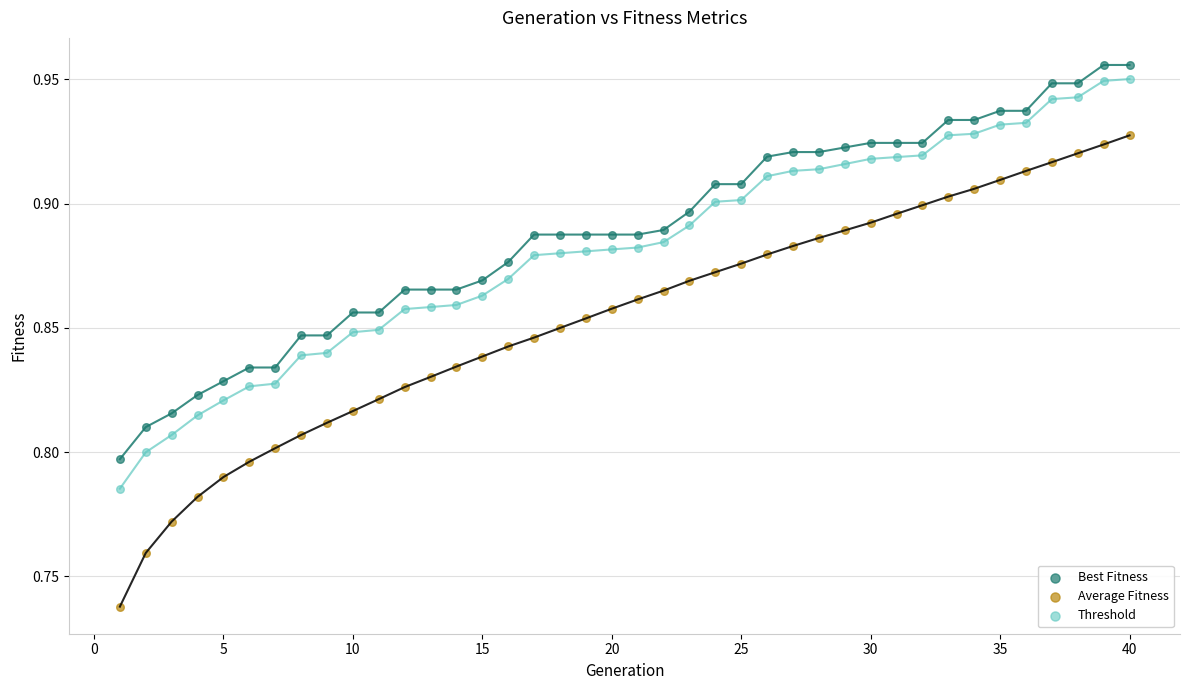

Which series reaches the minimum Y coordinate?

Average Fitness